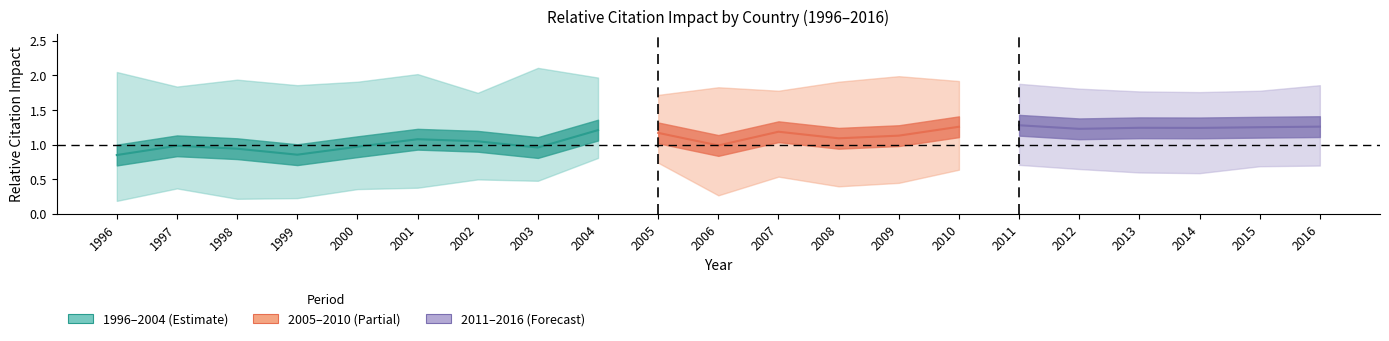

Between 2009 and 2013, which is larger?

2013